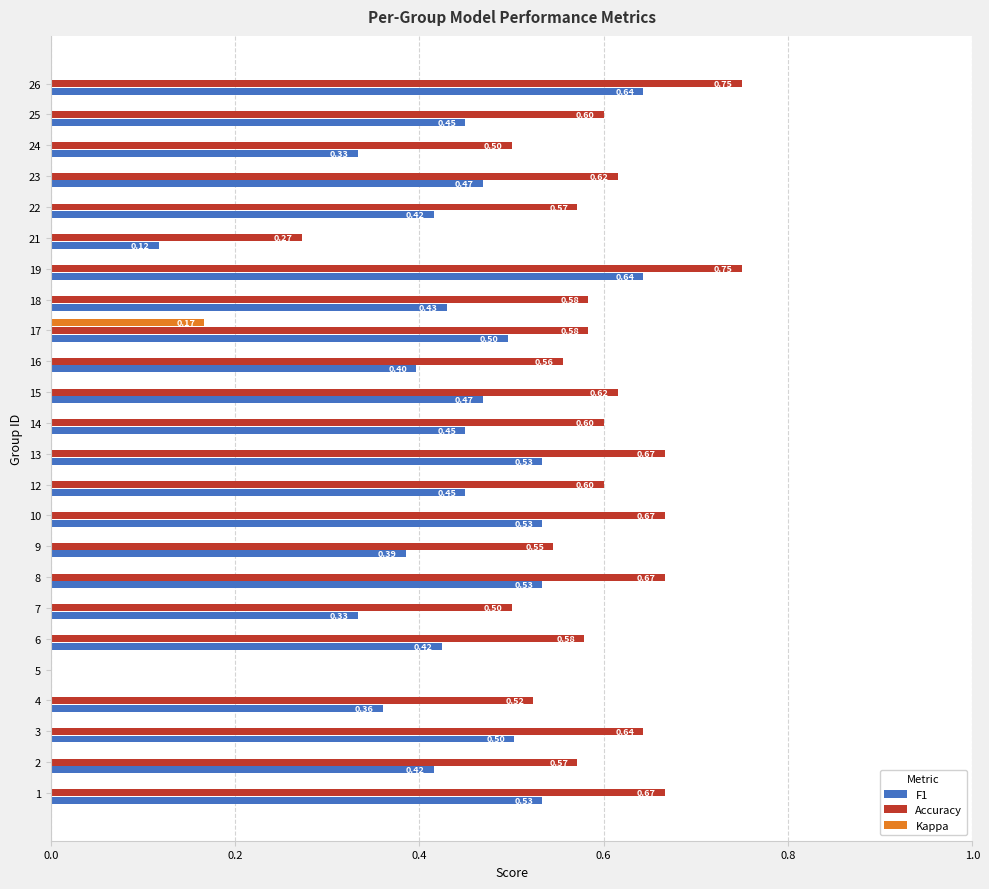

Between 13 and 21, which series saw the biggest shift?

F1